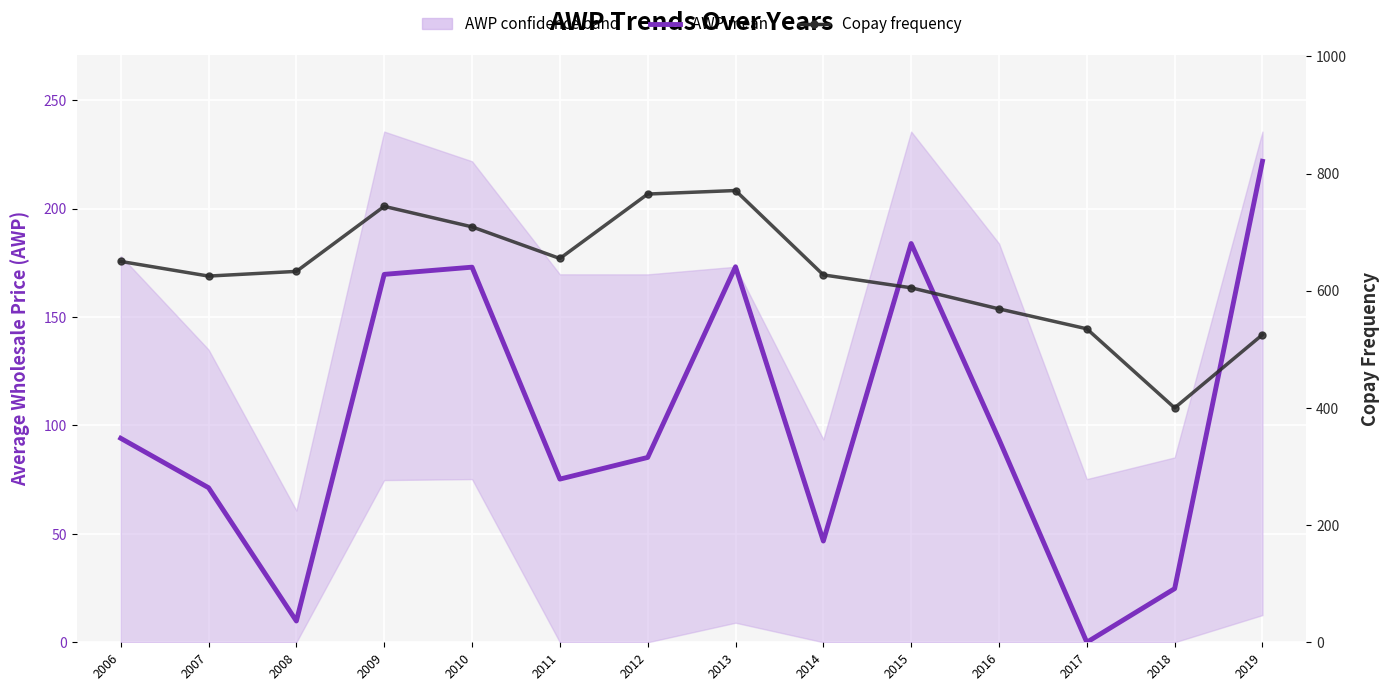

At which label does AWP mean first exceed 93?

2006